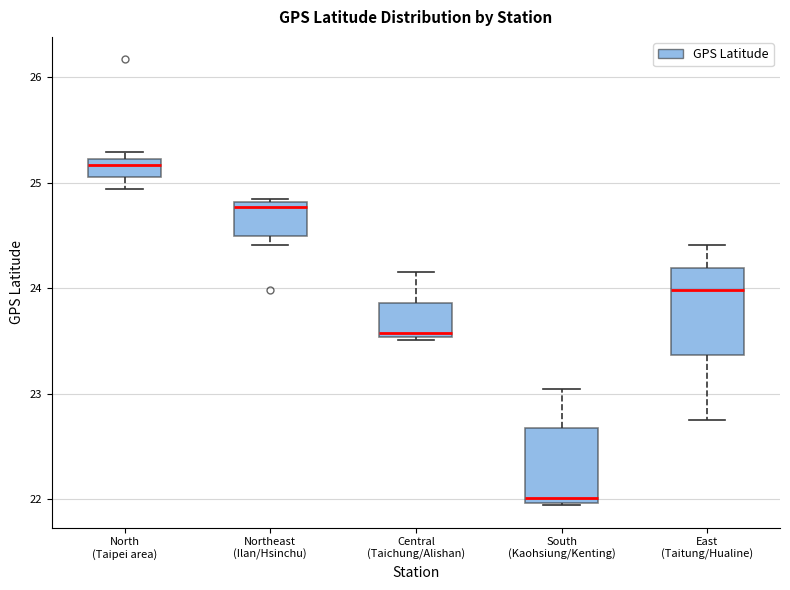

Which box's median line is the highest?

North (Taipei area)